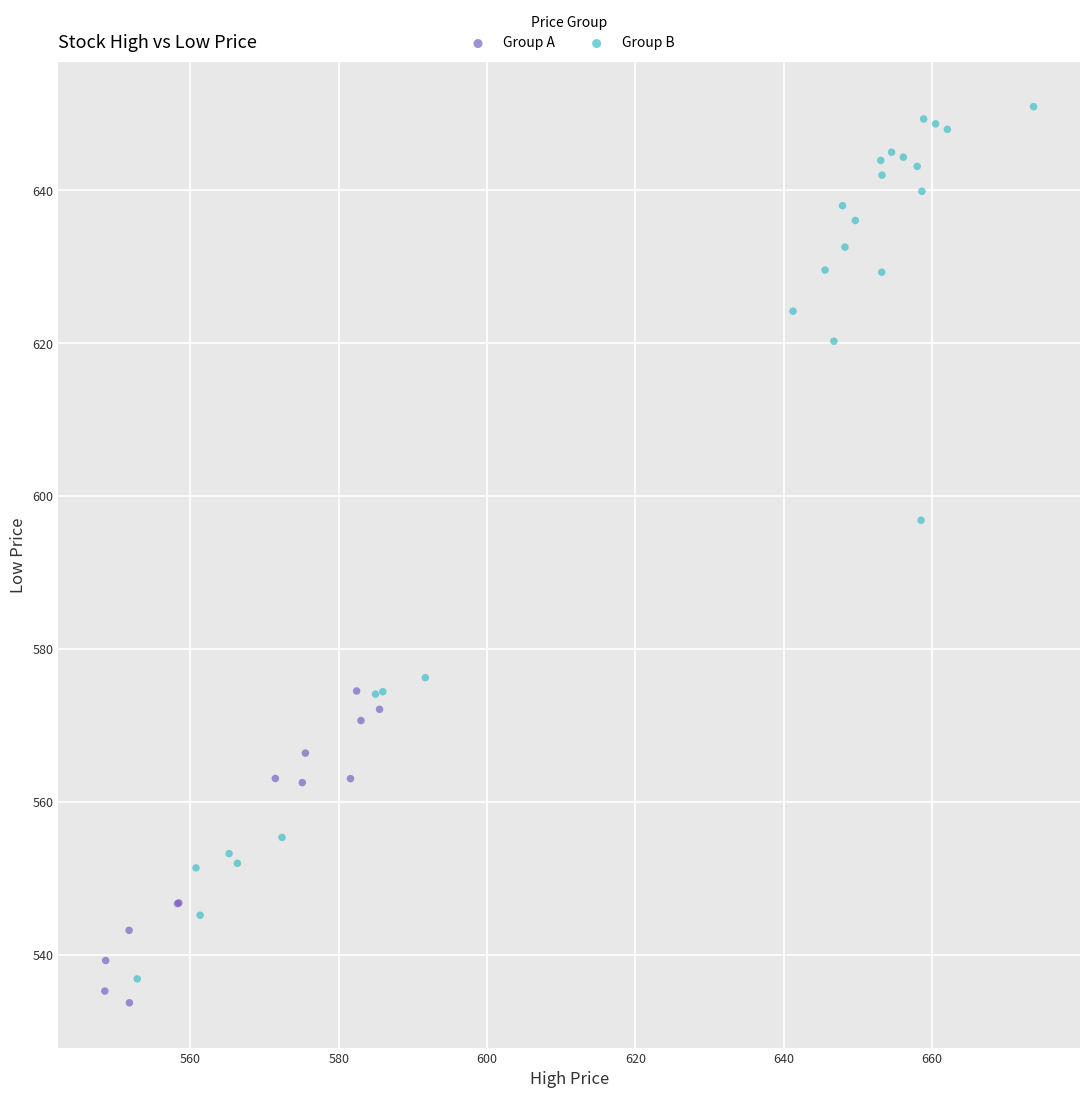

What are all the series names shown in the legend?

Group A, Group B